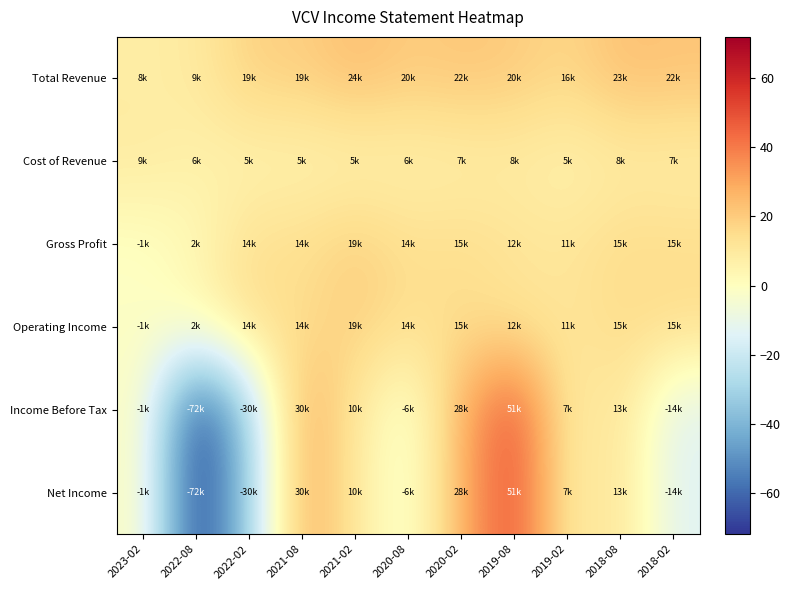

Which label corresponds to the smallest value in the chart?

2022-08